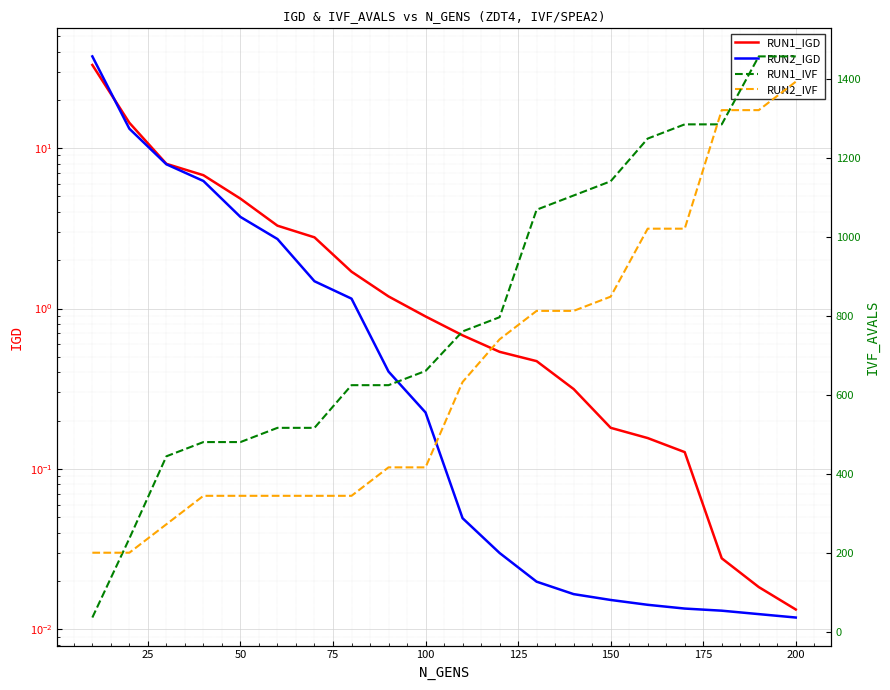

True or false: RUN2_IVF has a value of 2322.1 at 18.

False